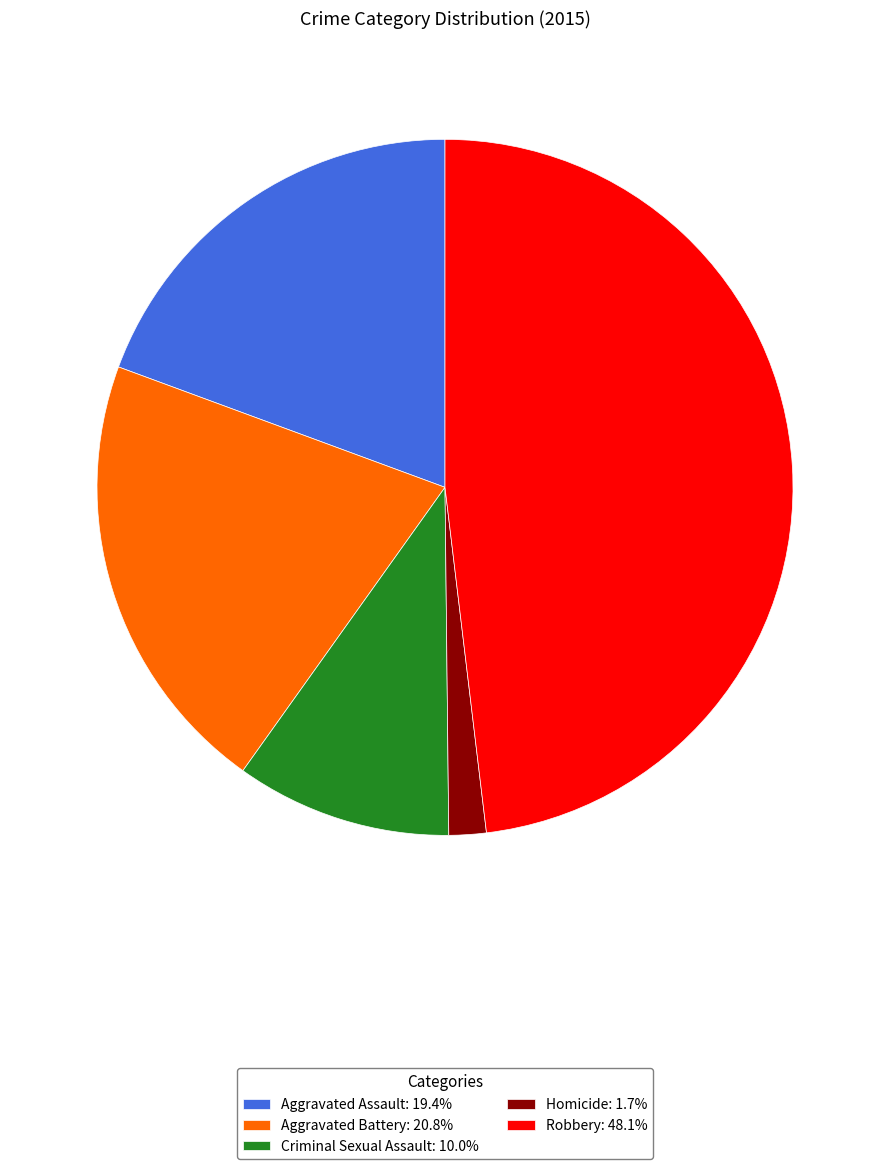

Does Robbery account for over 50% of the chart?

No